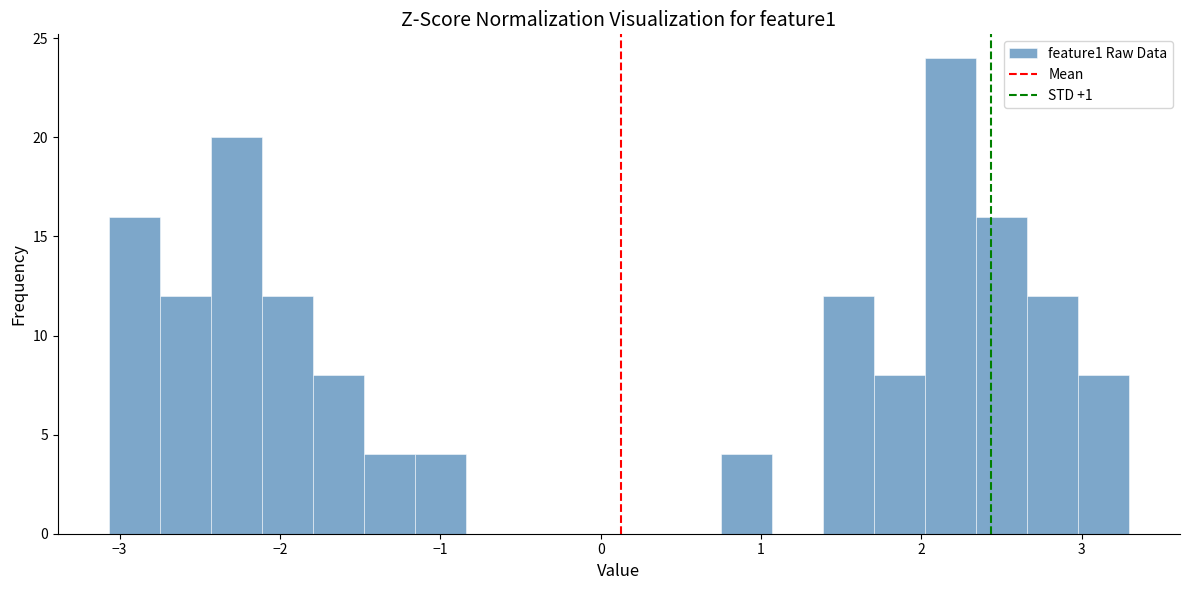

Around what value on the x-axis is the tallest bar? Give the approximate position of its centre, as read against the axis.

2.2